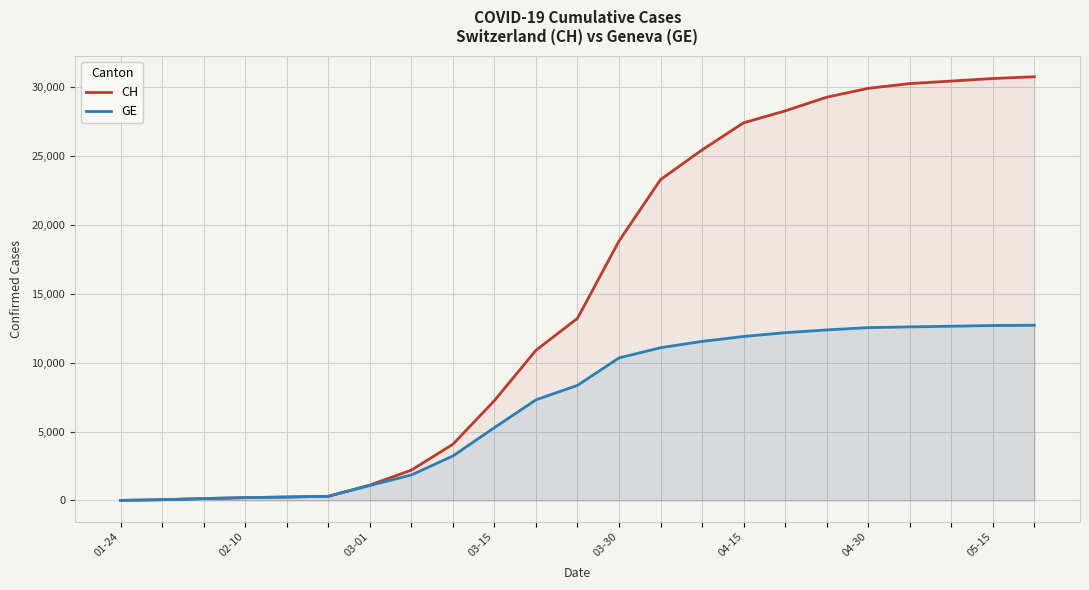

What is the sum of all GE values?

160645